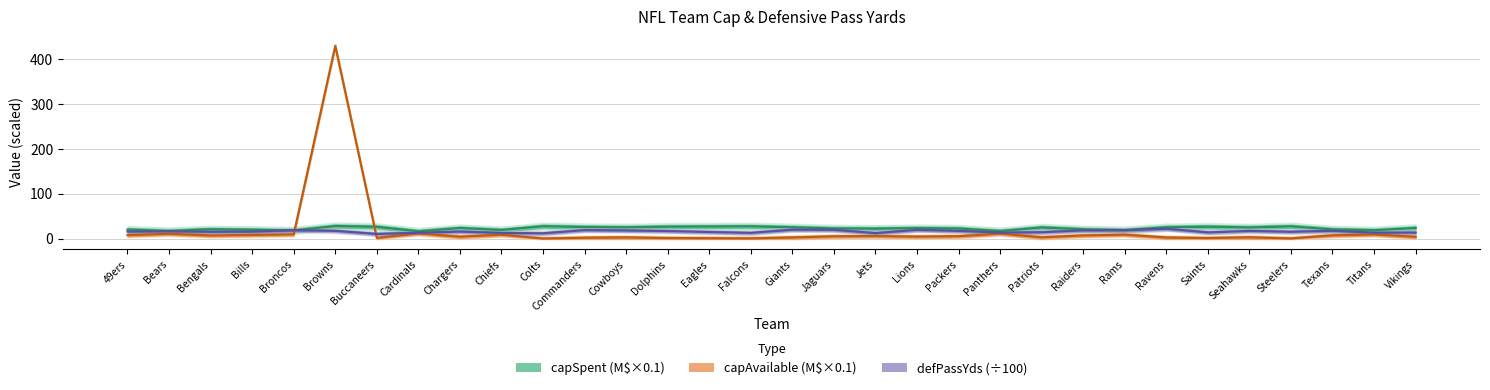

At how many categories does at least one series exceed 155?

1